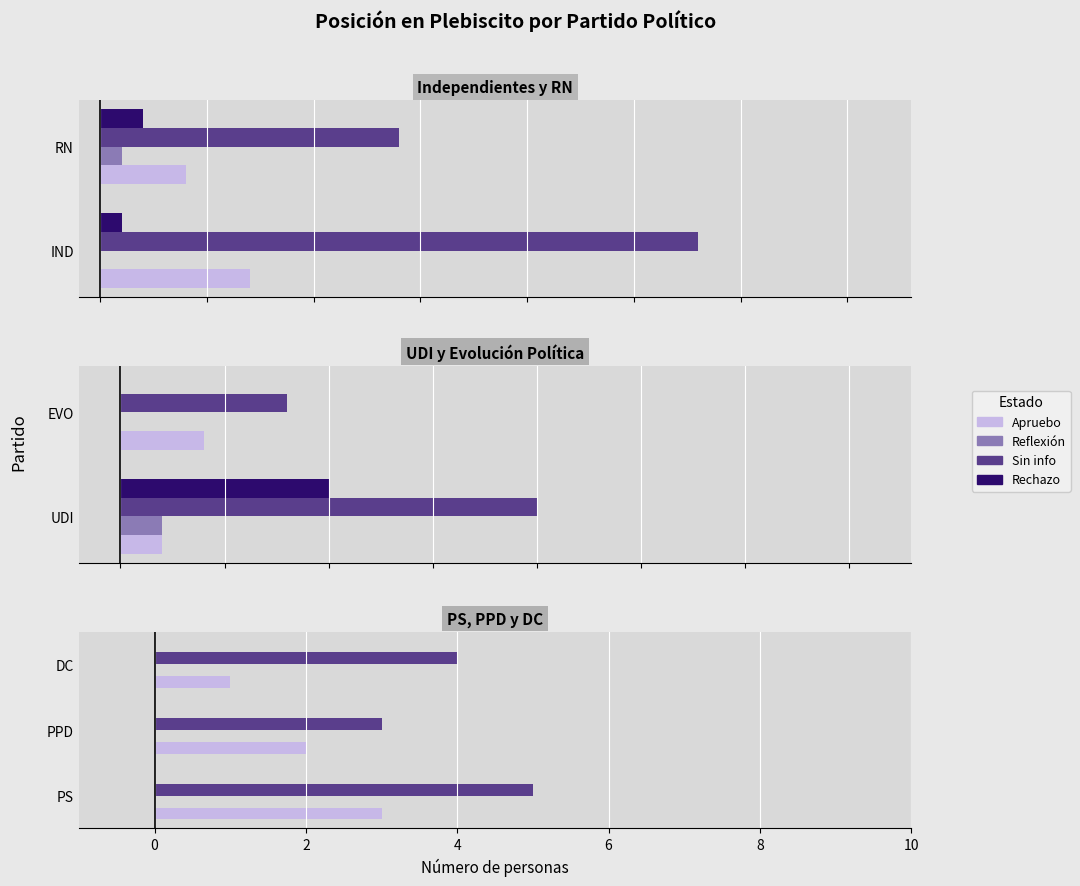

What is the difference between the highest and lowest values at RN?

13